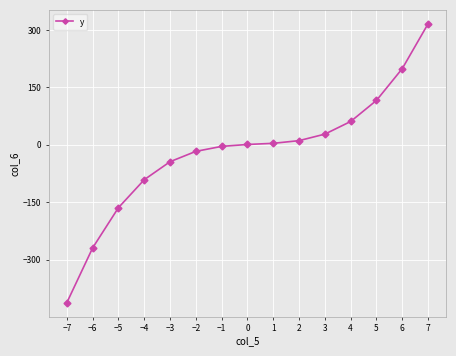

What is the sum of all values?

-265